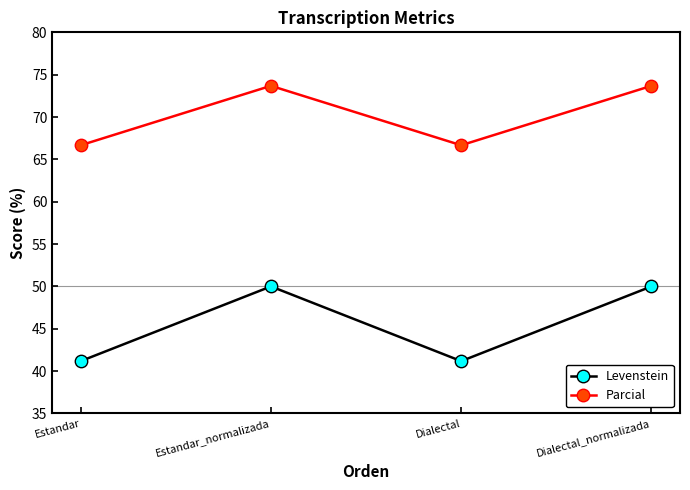

At how many categories does at least one series exceed 54?

4